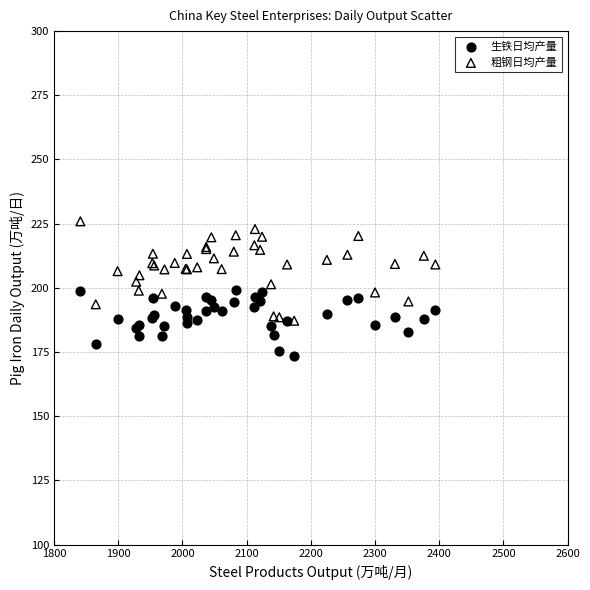

Which series reaches the minimum Y coordinate?

生铁日均产量